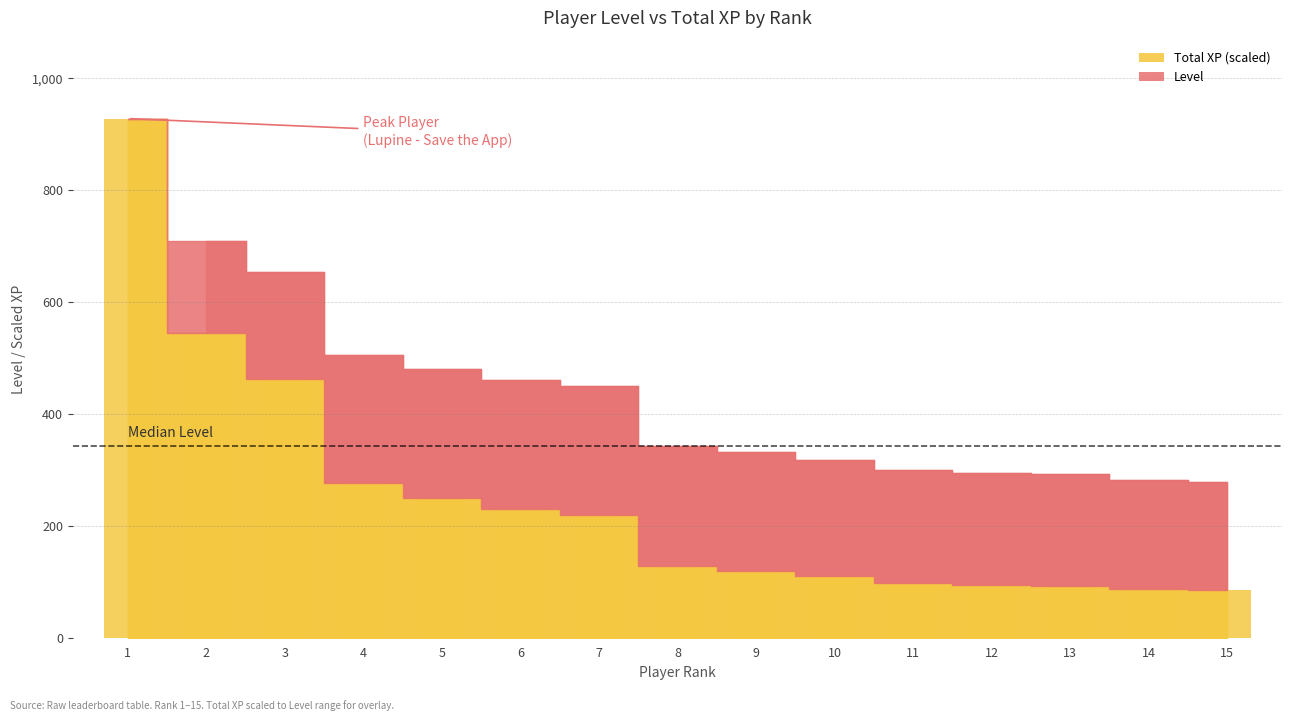

How many data points are above 127?

8